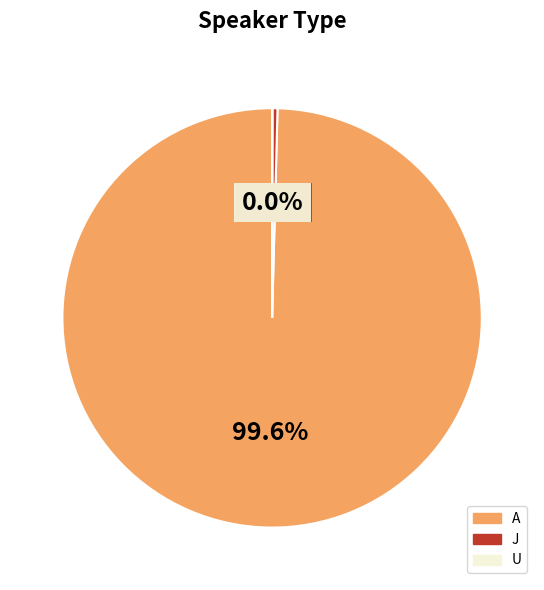

What is the total percentage of J and A?

100.0%